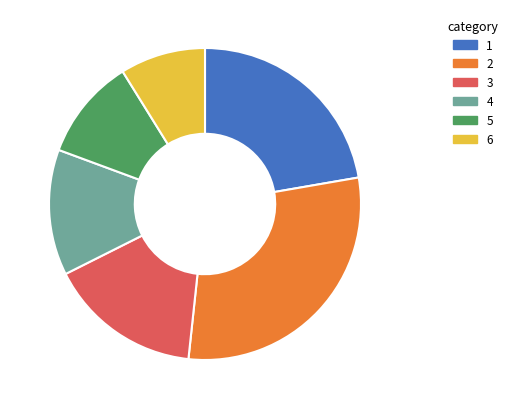

Is there any slice that represents more than half of the pie?

No